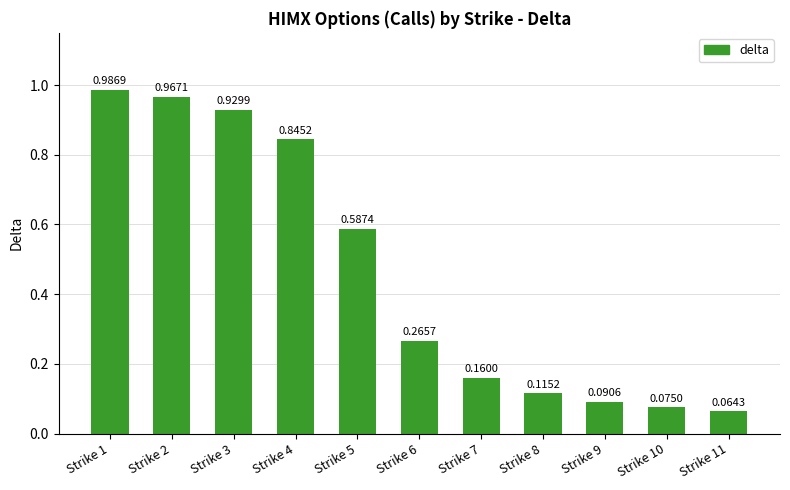

Between Strike 3 and Strike 5, which is larger?

Strike 3